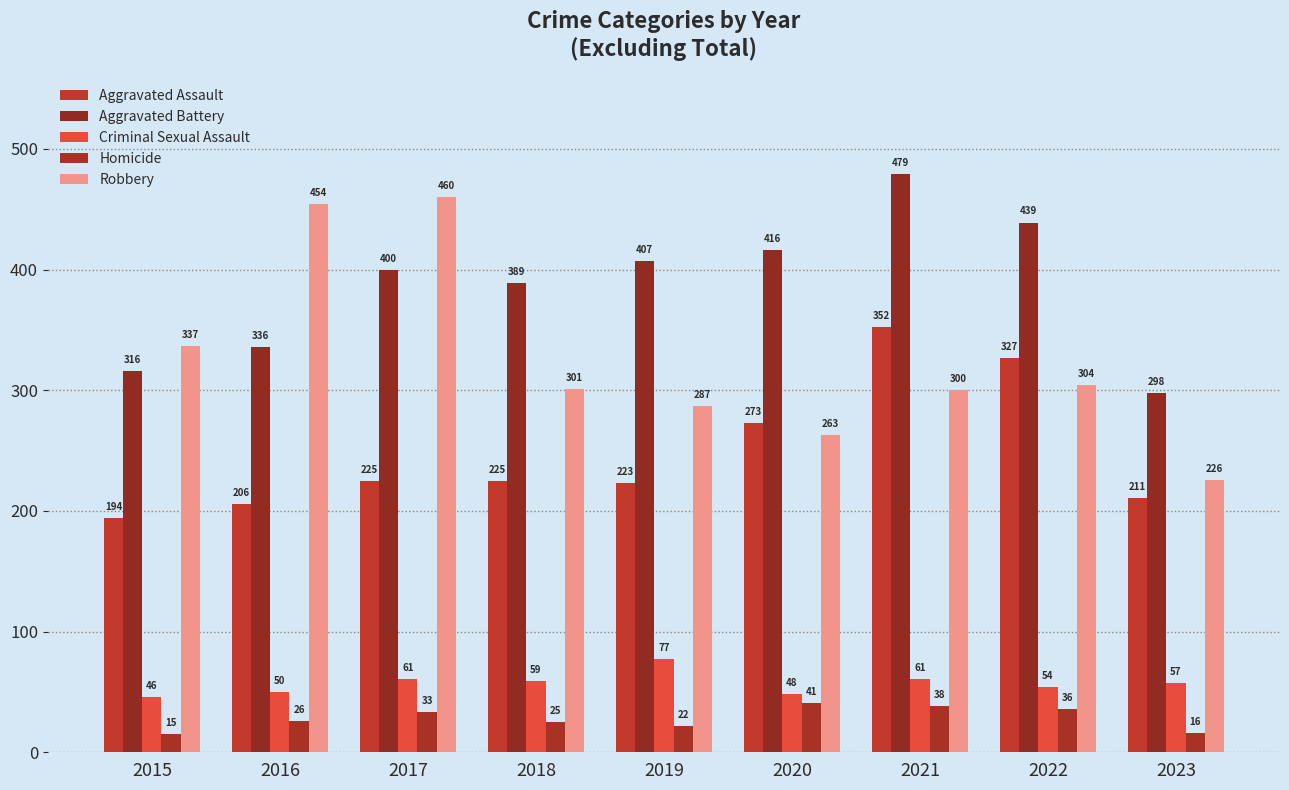

Reading right to left, list all the values displayed in this chart.

Aggravated Assault: 211	327	352	273	223	225	225	206	194
Aggravated Battery: 298	439	479	416	407	389	400	336	316
Criminal Sexual Assault: 57	54	61	48	77	59	61	50	46
Homicide: 16	36	38	41	22	25	33	26	15
Robbery: 226	304	300	263	287	301	460	454	337